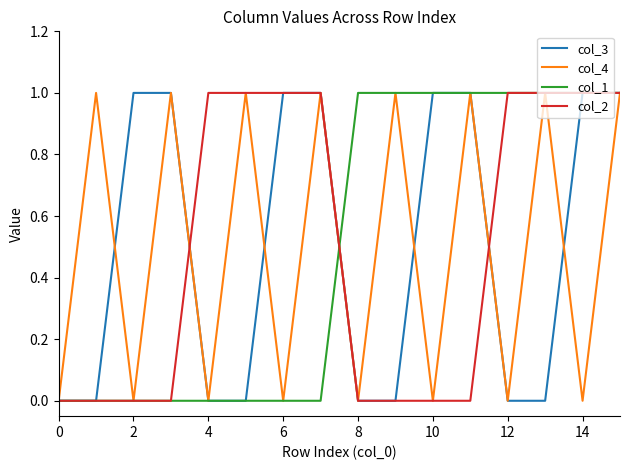

True or false: col_1 and col_2 intersect in this chart.

True